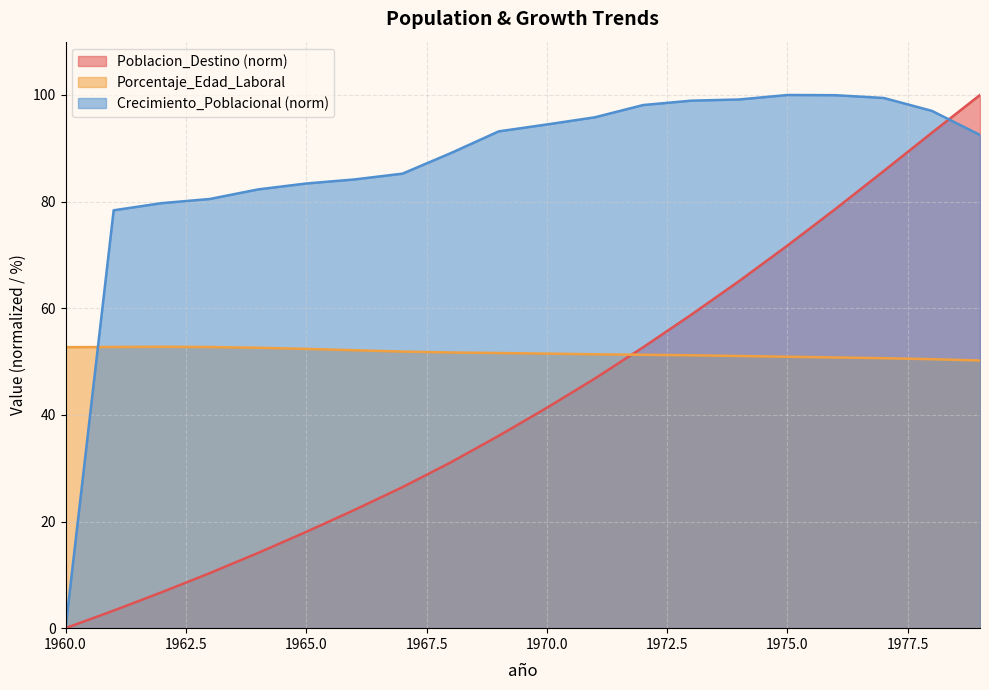

Where do Crecimiento_Poblacional and Poblacion_Destino first cross each other?

1978 and 1979